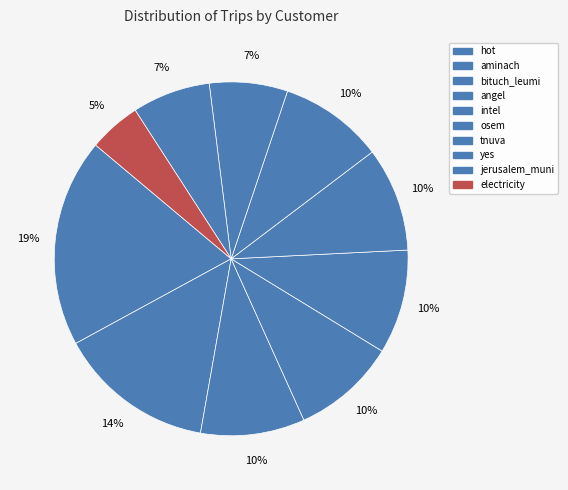

Is it true that yes is 12% of the pie?

False